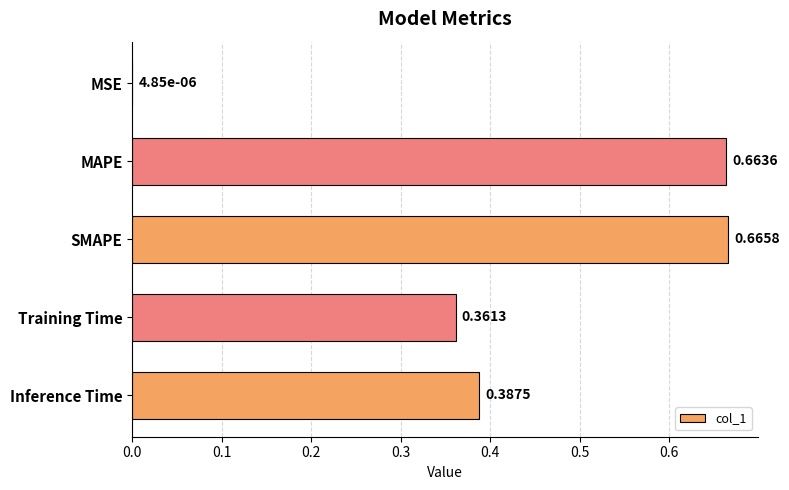

What is the sum of the values at Training Time and MAPE?

1.0